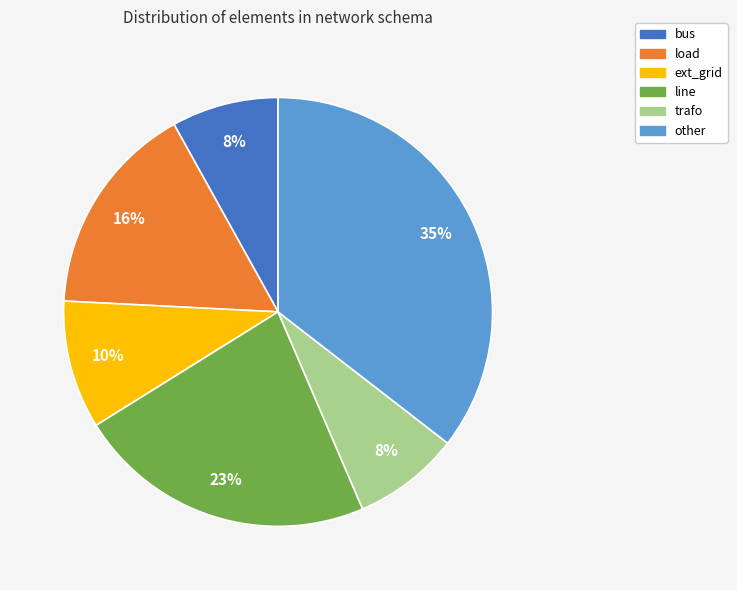

What is the ratio of the value at load to the value at line?

0.7